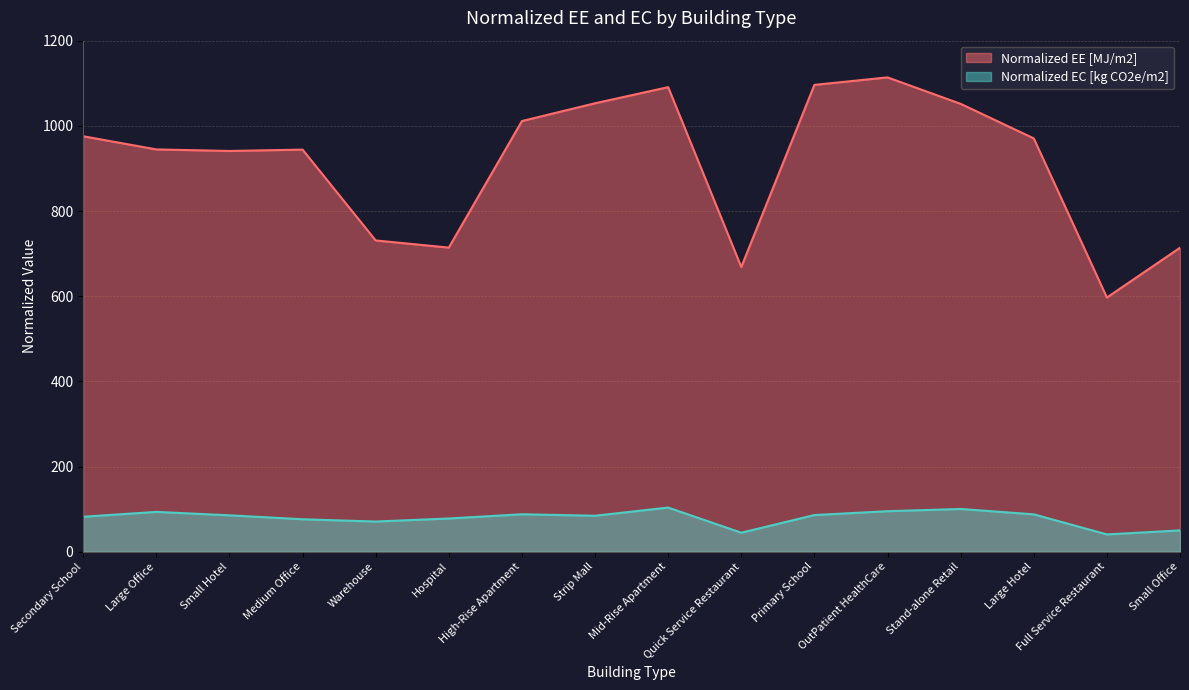

What is the smallest value displayed?

40.6